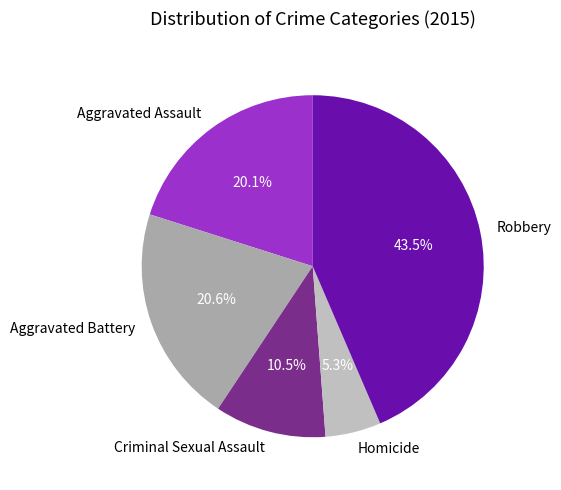

Which slice is the largest?

Robbery